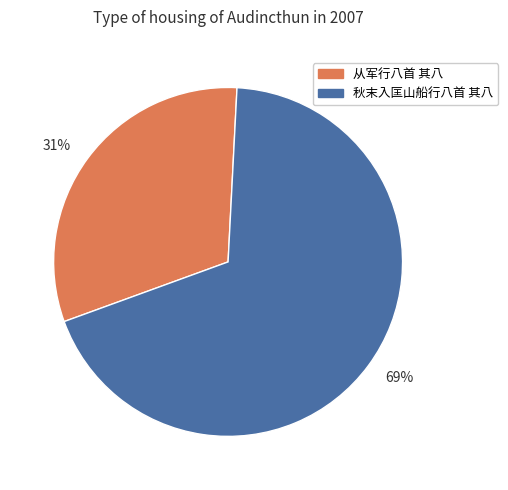

Which category has the smallest portion of the pie?

31%